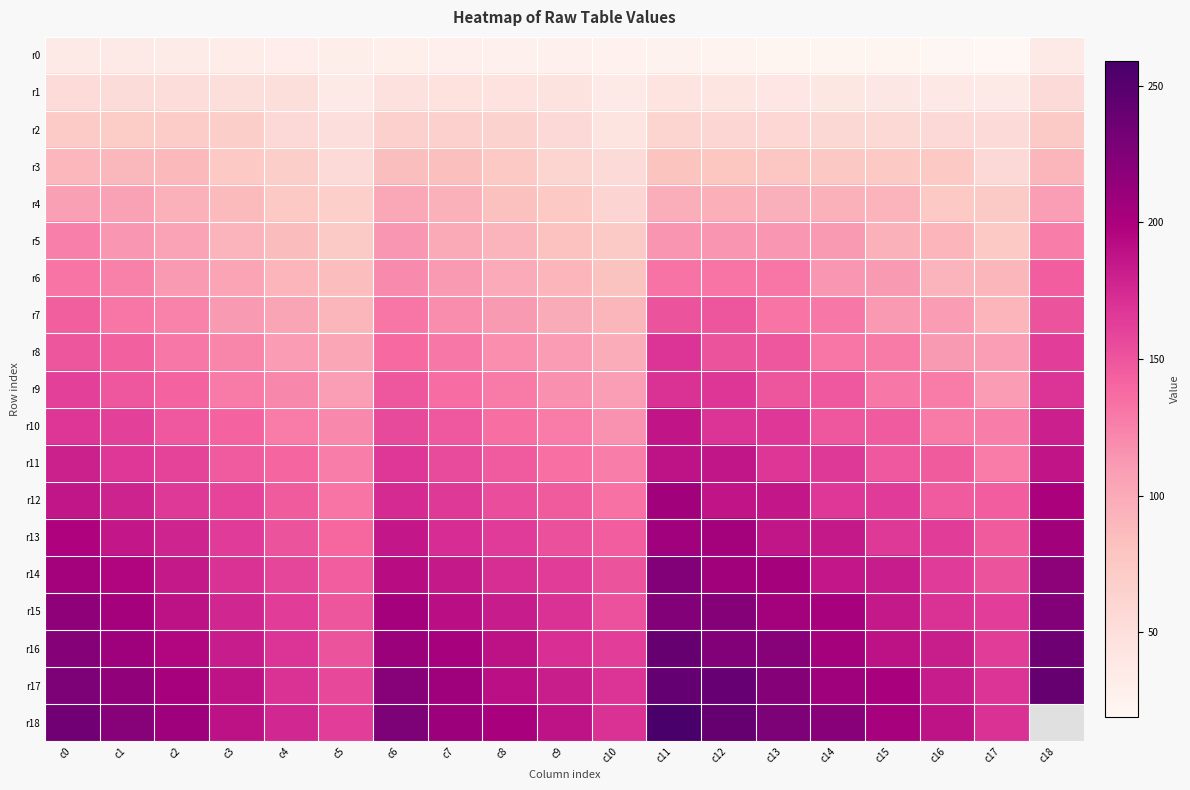

Between c9 and c10, which series saw the biggest shift?

r15